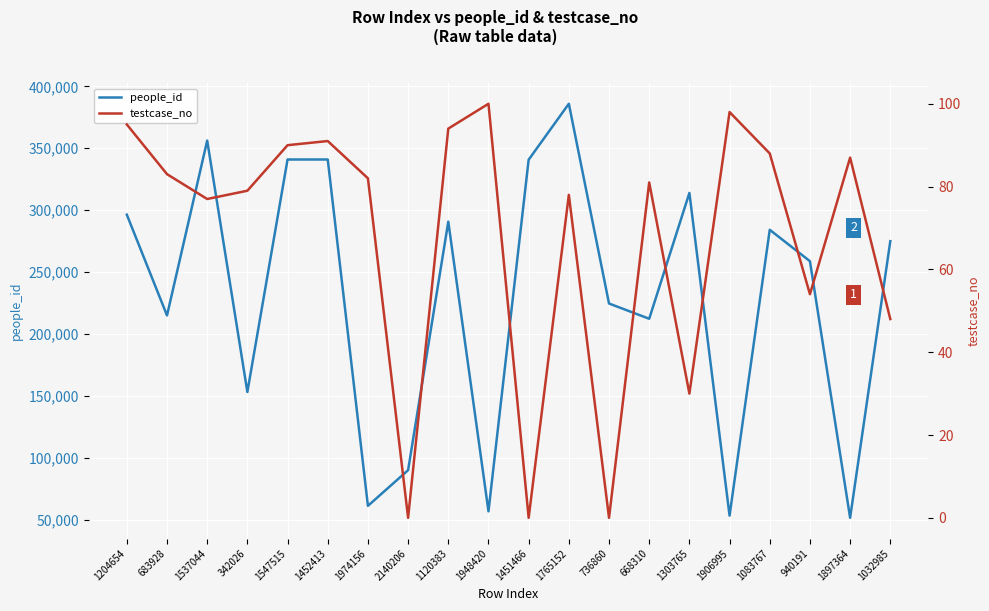

Rank the series at 940191 from lowest to highest value.

testcase_no, people_id